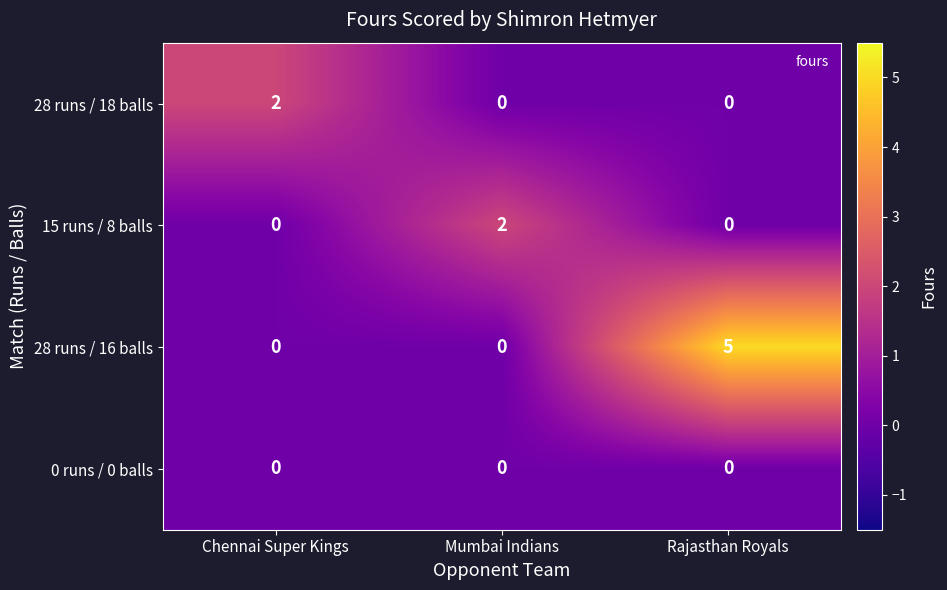

Which category has the highest value across all series?

Rajasthan Royals